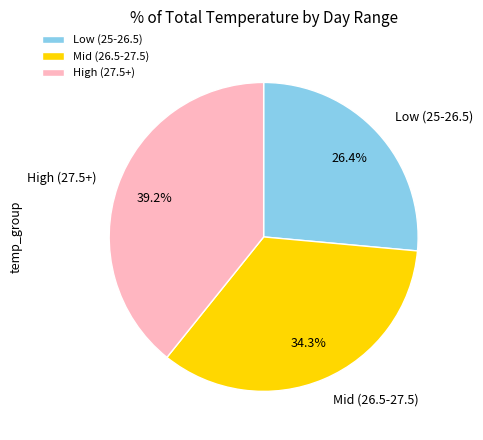

Rank the categories by value from lowest to highest.

Low (25-26.5), Mid (26.5-27.5), High (27.5+)